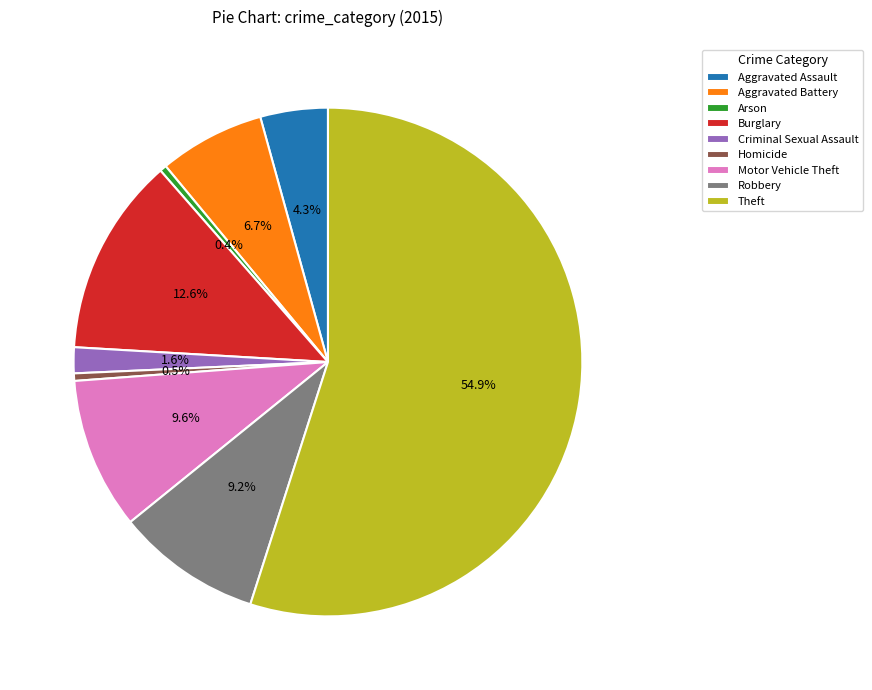

What portion of the pie excludes Aggravated Assault?

95.7%